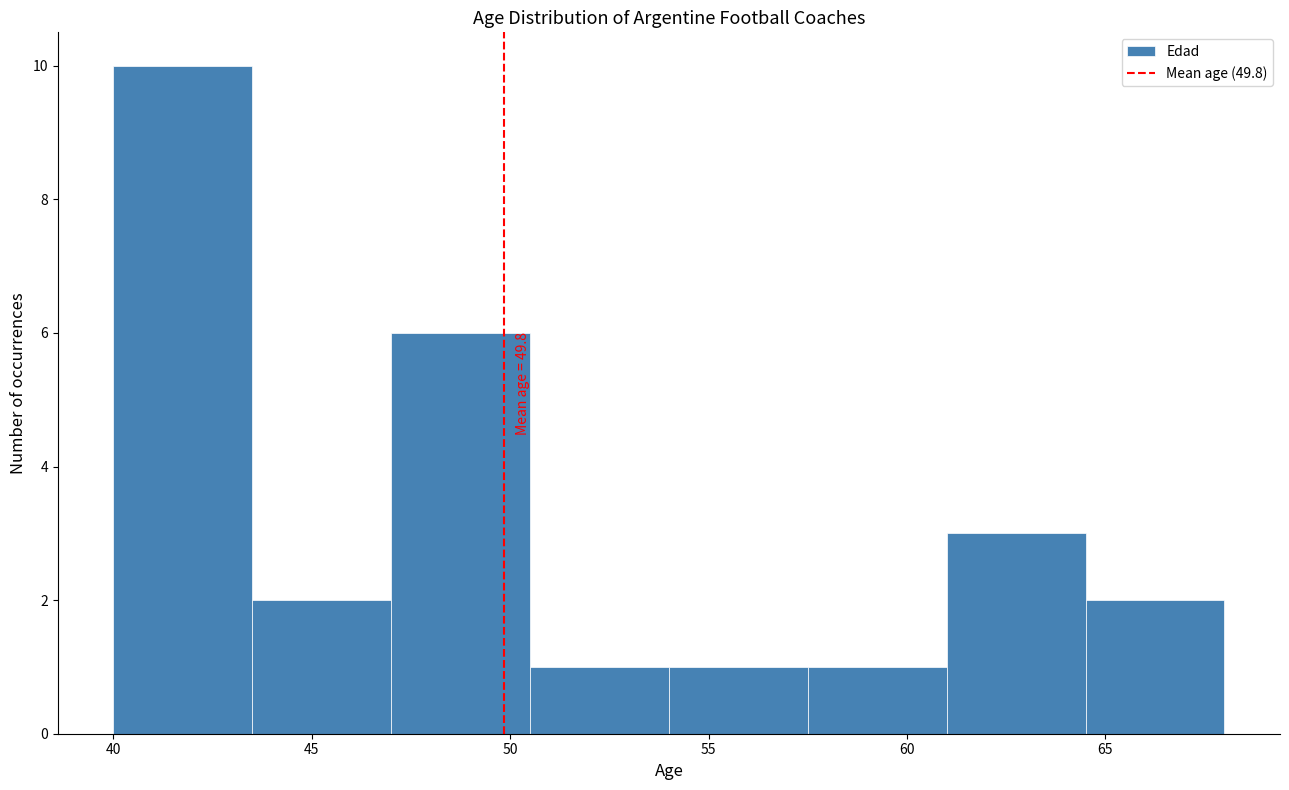

Which range on the x-axis has the tallest bar?

40.0 to 43.5